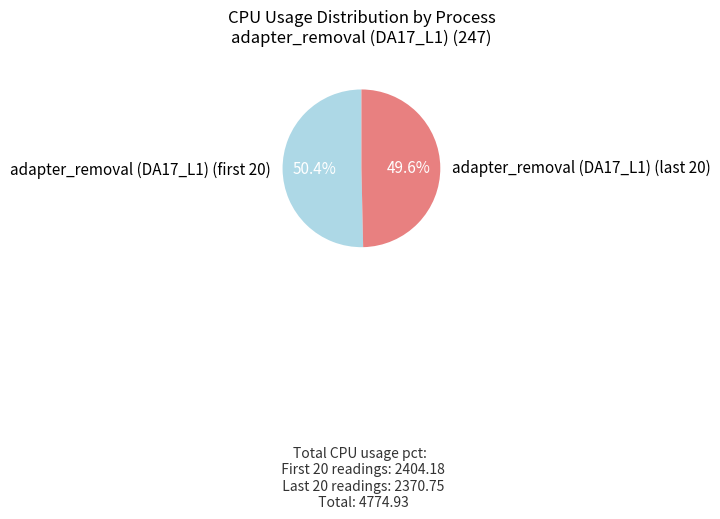

Is there any slice that represents more than half of the pie?

Yes